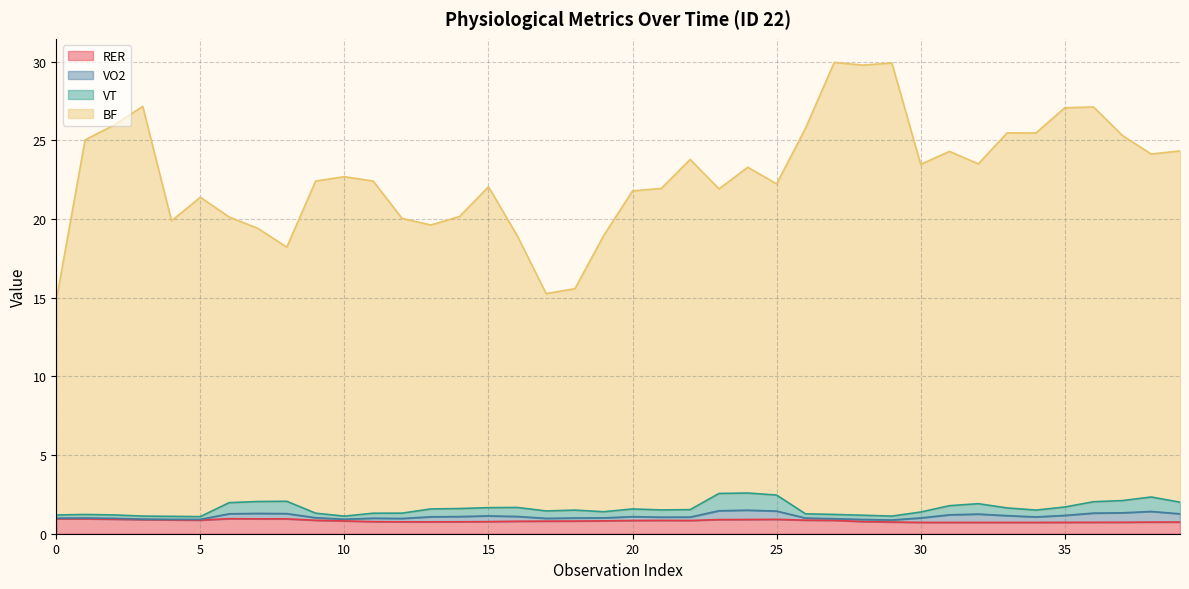

What is the maximum value for RER?

1.0